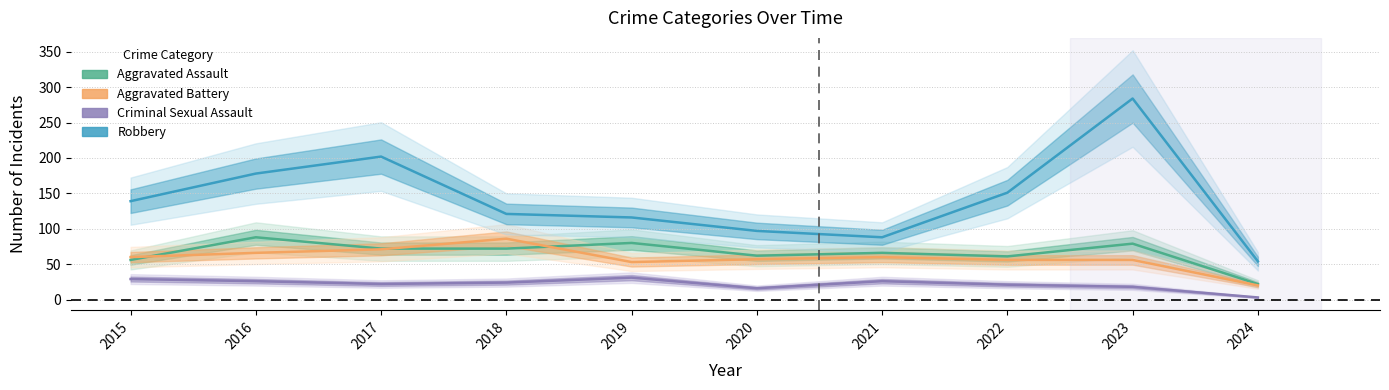

True or false: Robbery and Aggravated Battery cross at least once.

False